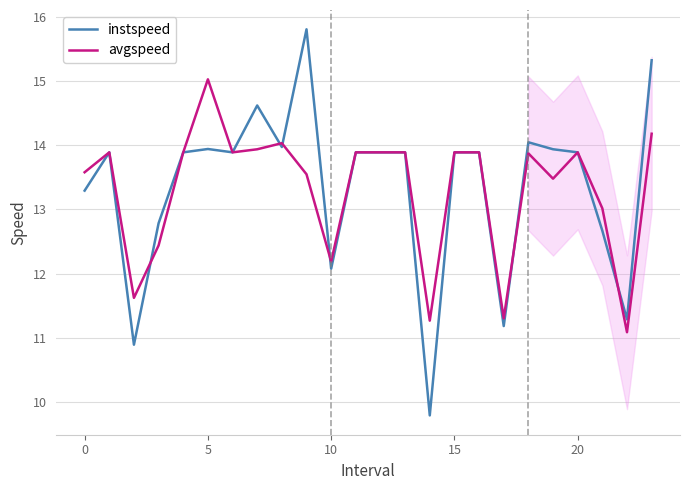

What is the maximum value shown in the chart?

15.8